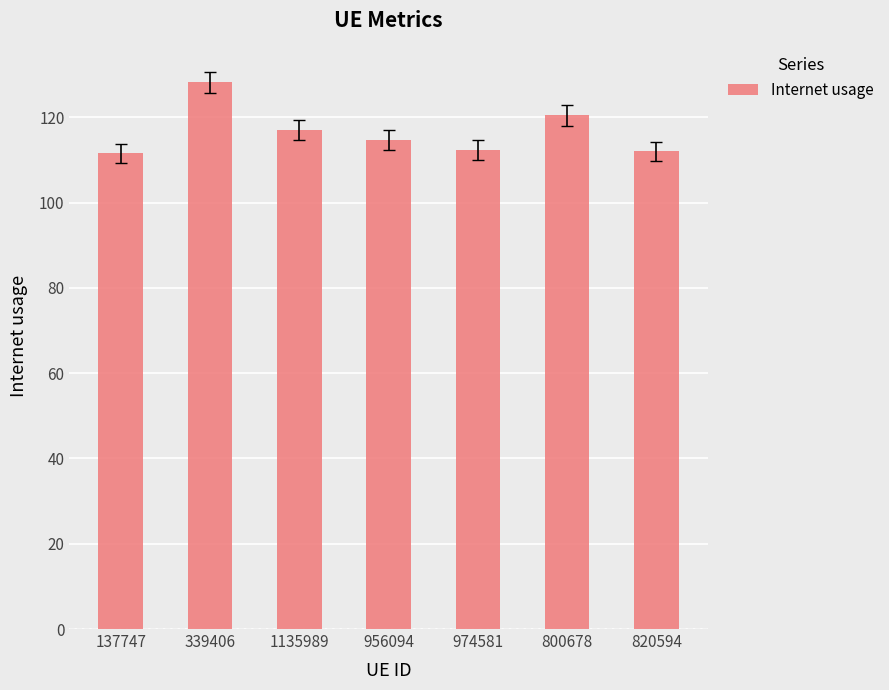

What is the ratio of the value at 1135989 to the value at 956094?

1.0